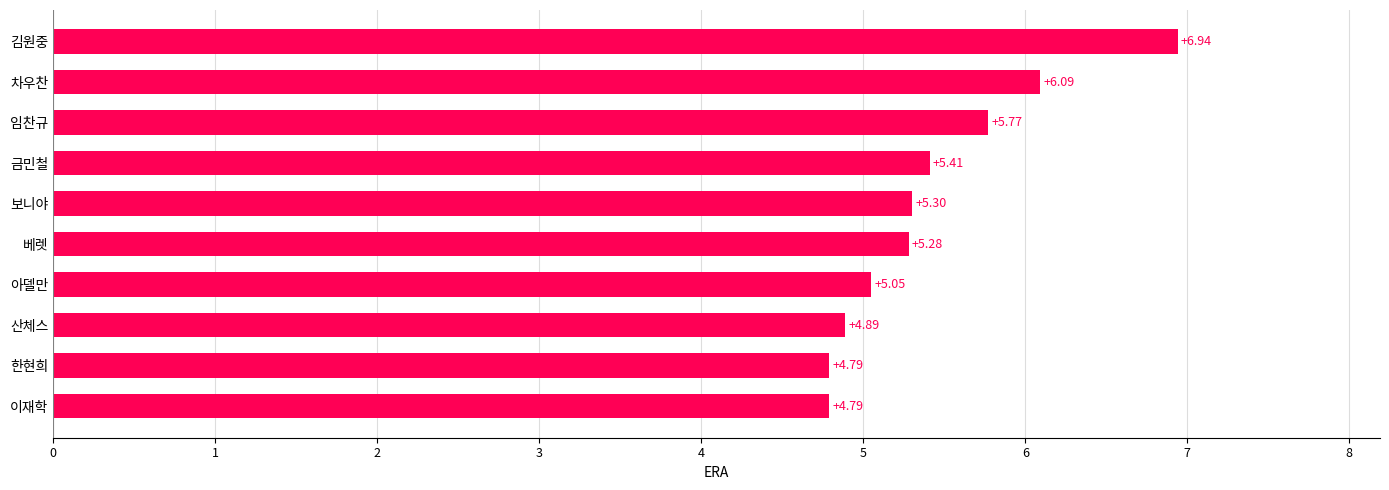

What is the ratio of the value at 보니야 to the value at 이재학?

1.1